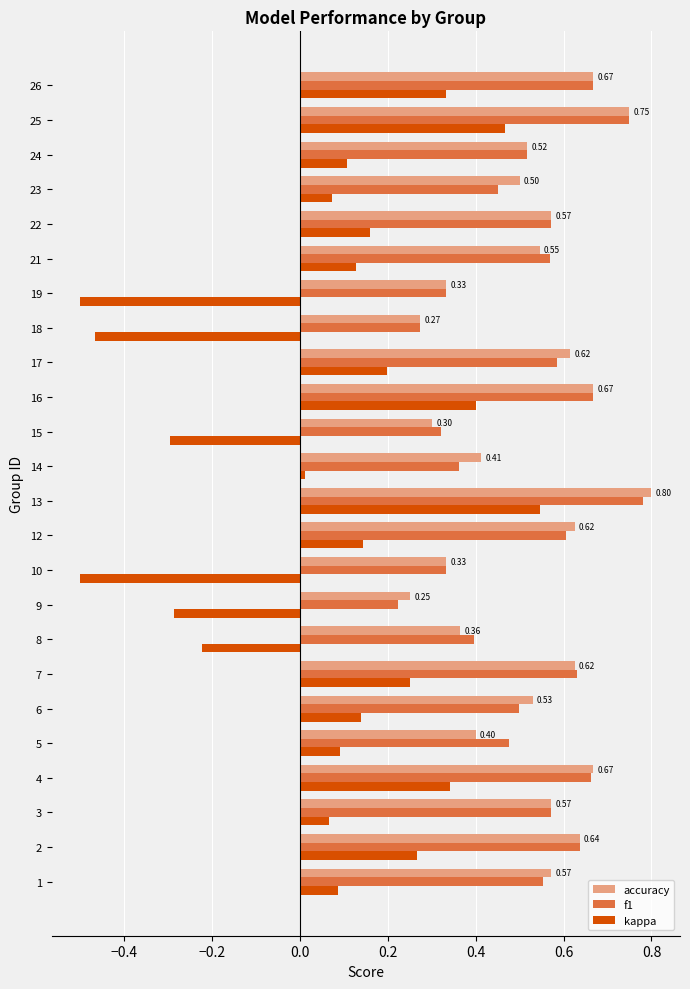

At how many categories does at least one series exceed 0?

24